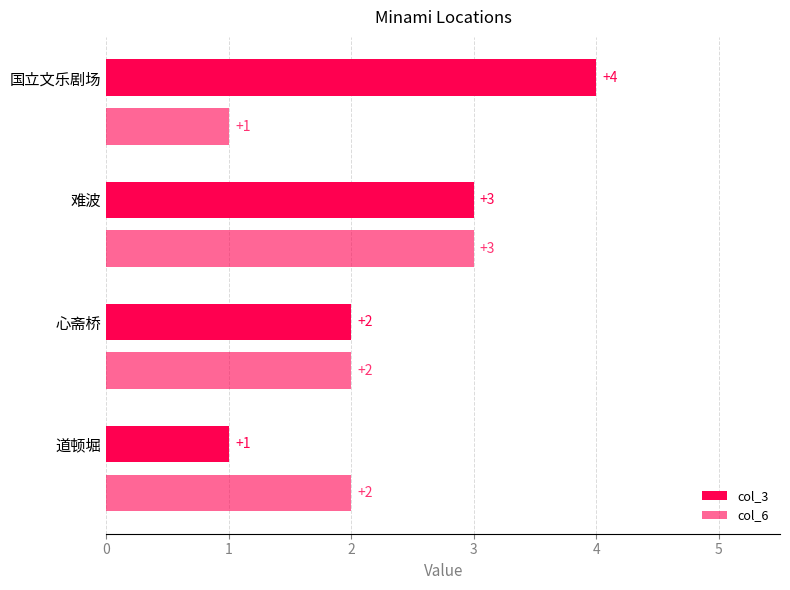

How many values in the col_6 series are below 2?

1